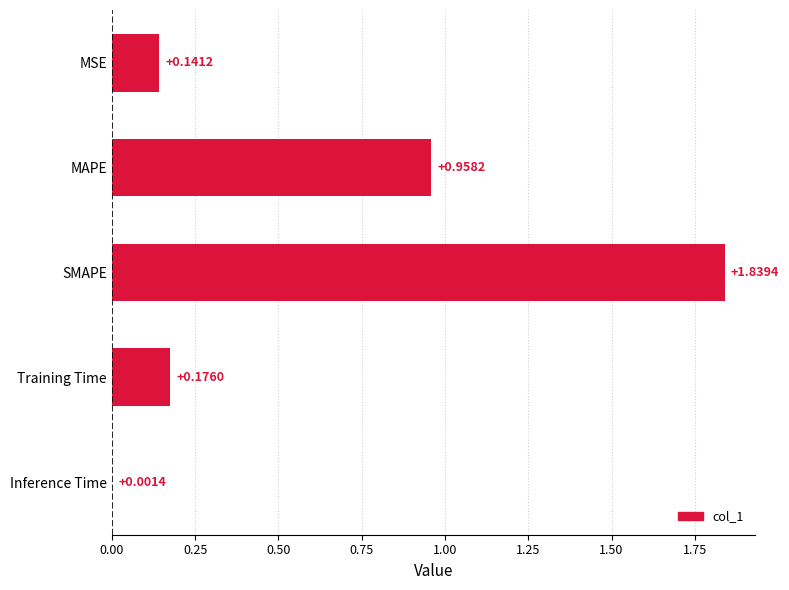

At which label is the value closest to 0?

Inference Time